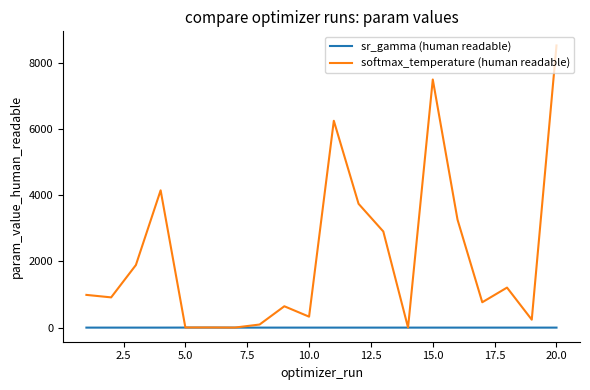

What are all the series names shown in the legend?

sr_gamma (human readable), softmax_temperature (human readable)